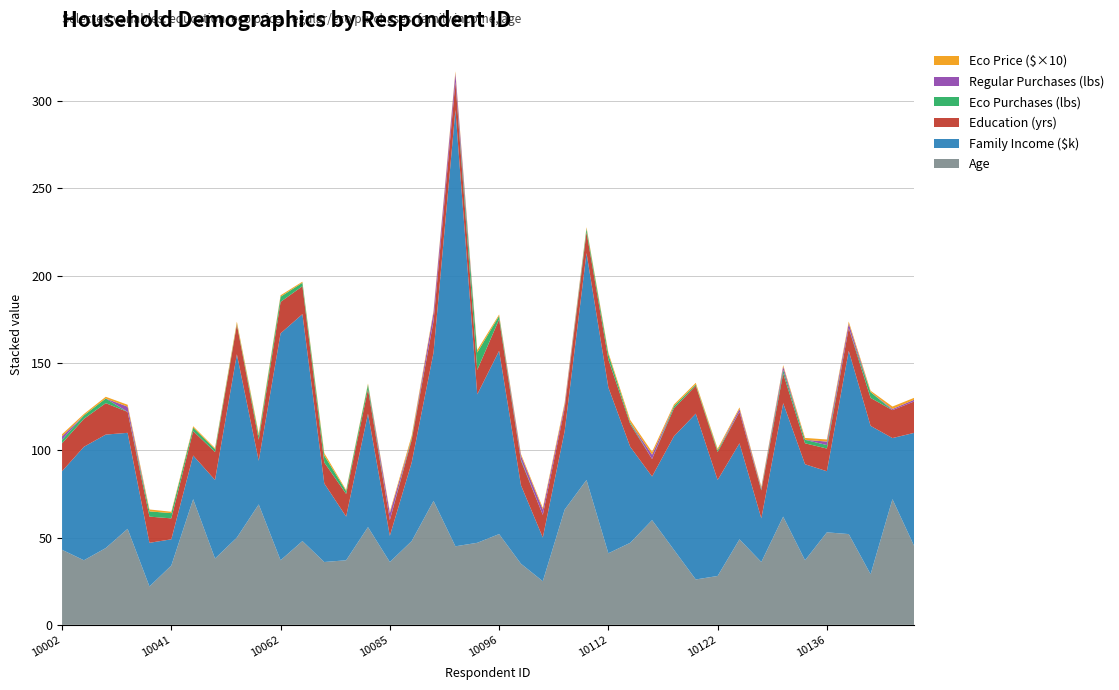

Reading left to right, transcribe all the data shown in this chart.

educ: 16.0	16.0	18.0	12.0	15.0	12.0	14.0	16.0	17.0	12.0	18.0	16.0	12.0	13.0	14.0	9.0	13.0	18.0	16.0	14.0	18.0	14.0	13.0	13.0	12.0	16.0	13.0	10.0	16.0	16.0	16.0	18.0	16.0	17.0	12.0	13.0	13.0	16.0	16.0	18.0
ecoprc: 1.2	0.8	1.0	1.1	1.1	0.8	0.8	0.6	1.2	1.2	0.8	0.6	1.4	0.6	0.6	0.9	1.4	1.0	1.1	1.4	0.8	0.9	1.0	1.3	0.8	1.0	1.4	1.6	0.9	1.0	0.9	0.9	0.8	0.8	1.1	1.2	1.1	0.8	1.4	1.1
reglbs: 2.0	0.0	0.0	3.0	0.0	0.0	0.0	0.0	0.0	0.0	0.0	0.0	0.0	0.0	0.0	4.0	0.0	5.0	5.0	0.0	0.0	2.3	3.0	2.0	0.0	0.0	0.0	2.5	0.0	0.0	0.0	1.7	0.7	2.0	0.0	2.0	2.7	0.0	0.7	1.0
ecolbs: 2.0	2.0	2.7	0.0	3.0	3.0	2.0	1.7	0.5	2.3	3.0	2.0	4.0	1.7	2.7	0.0	1.0	0.0	0.0	10.0	2.0	0.7	0.0	0.0	2.0	3.0	1.0	0.0	1.3	0.7	1.0	0.0	0.7	2.0	2.0	2.0	0.0	3.3	0.0	0.0
faminc: 45.0	65.0	65.0	55.0	25.0	15.0	25.0	45.0	105.0	25.0	130.0	130.0	45.0	25.0	65.0	15.0	45.0	85.0	250.0	85.0	105.0	45.0	25.0	45.0	130.0	95.0	55.0	25.0	65.0	95.0	55.0	55.0	25.0	65.0	55.0	35.0	105.0	85.0	35.0	65.0
age: 43.0	37.0	44.0	55.0	22.0	34.0	72.0	38.0	50.0	69.0	37.0	48.0	36.0	37.0	56.0	36.0	48.0	71.0	45.0	47.0	52.0	35.0	25.0	66.0	83.0	41.0	47.0	60.0	43.0	26.0	28.0	49.0	36.0	62.0	37.0	53.0	52.0	29.0	72.0	45.0